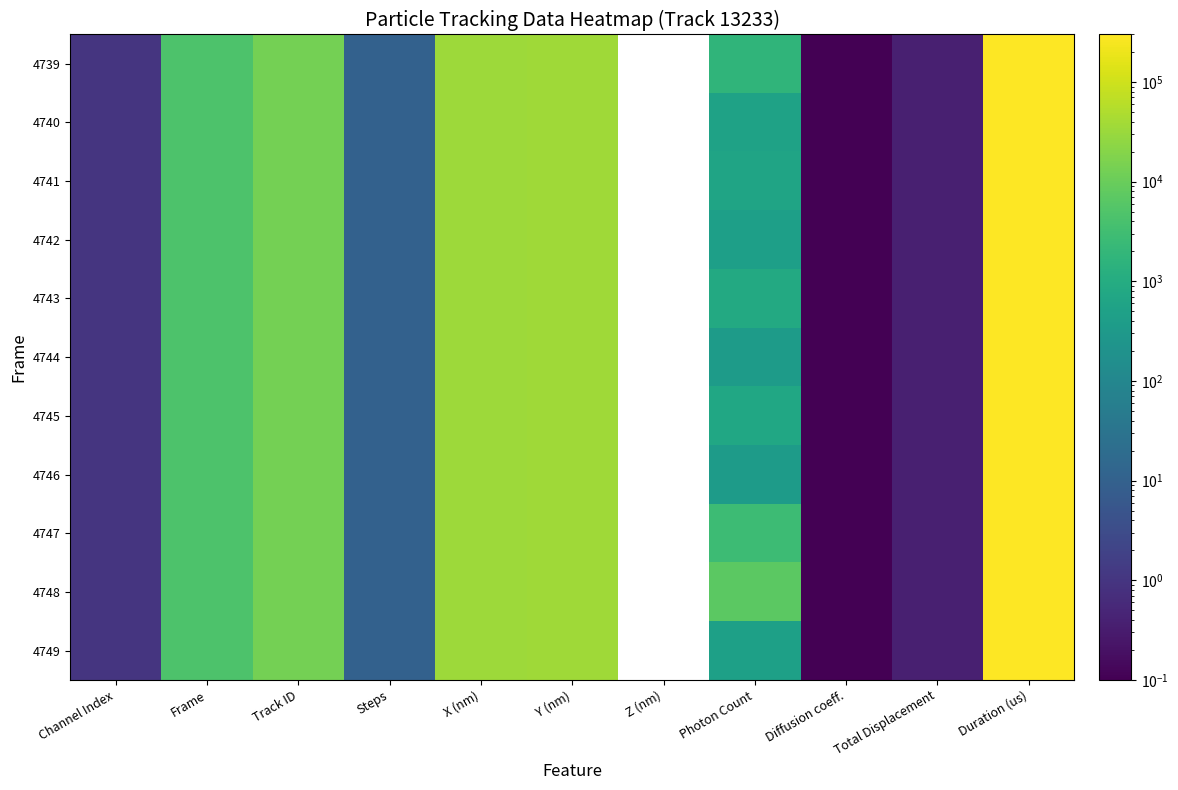

What is the difference between the maximum and minimum values in the 4749 series?

300028.9